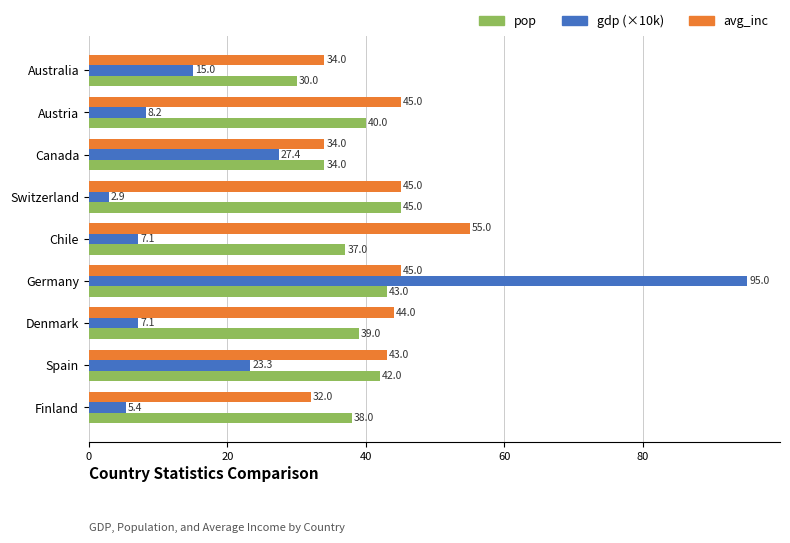

Rank the series by their average value, from lowest to highest.

gdp (×10k), pop, avg_inc